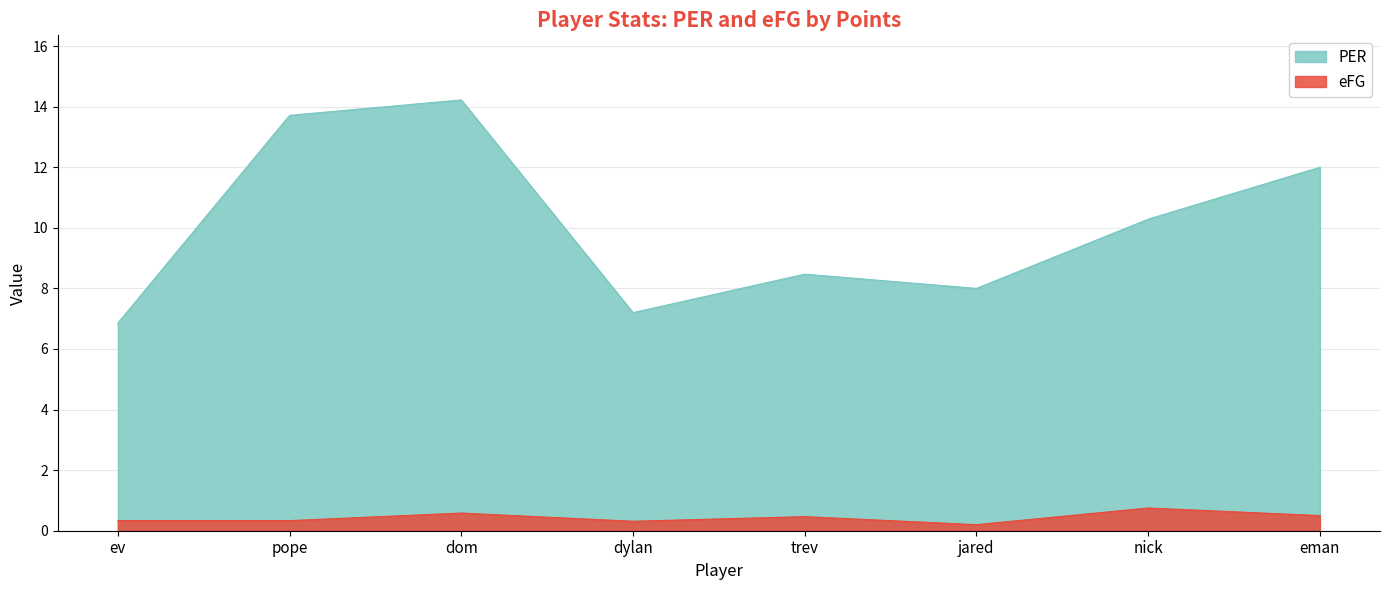

What is the label of the 8th point from the left?

eman